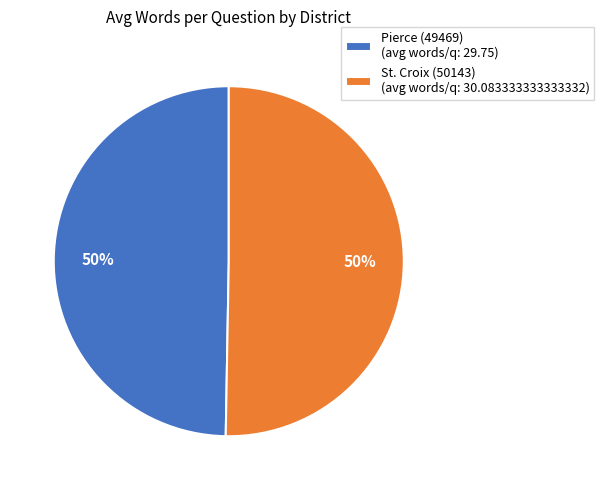

To the nearest percent, what is the combined percentage of St. Croix (50143) (avg words/q: 30.083333333333332) and Pierce (49469) (avg words/q: 29.75)?

100%